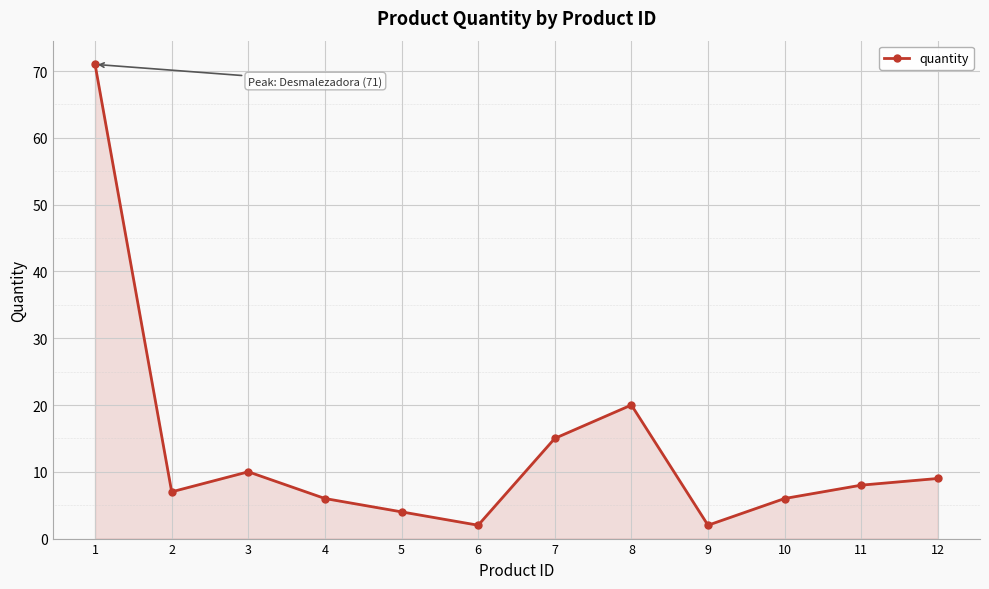

Reading right to left, list all the values displayed in this chart.

12=9	11=8	10=6	9=2	8=20	7=15	6=2	5=4	4=6	3=10	2=7	1=71